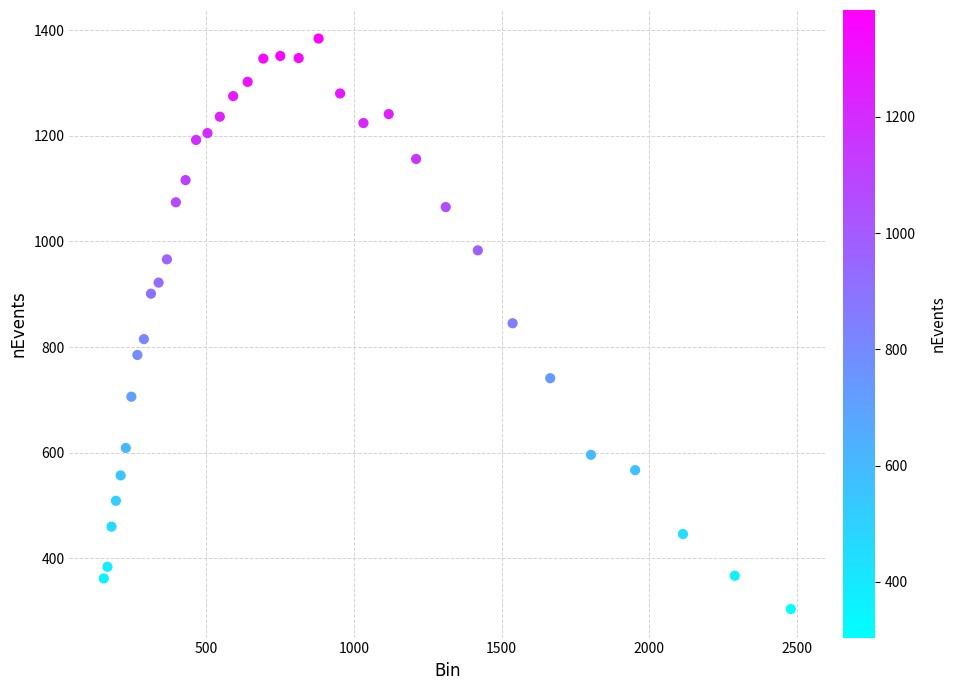

What is the range of Y values (max minus min)?

1080